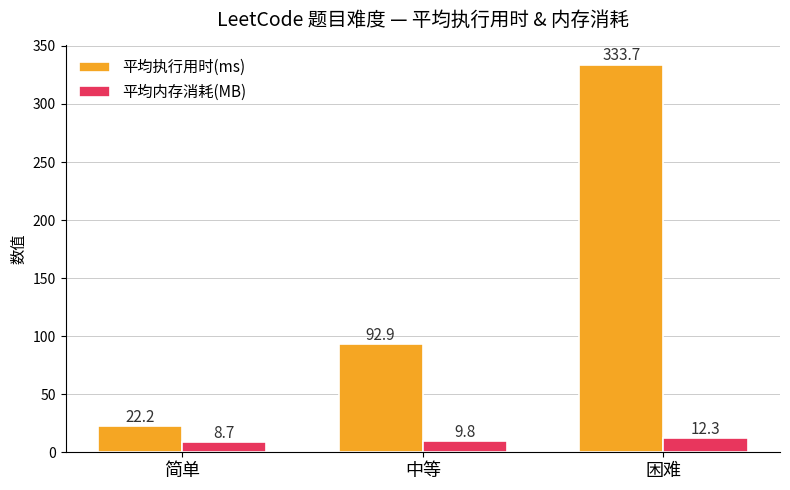

What is the greatest value displayed?

333.7